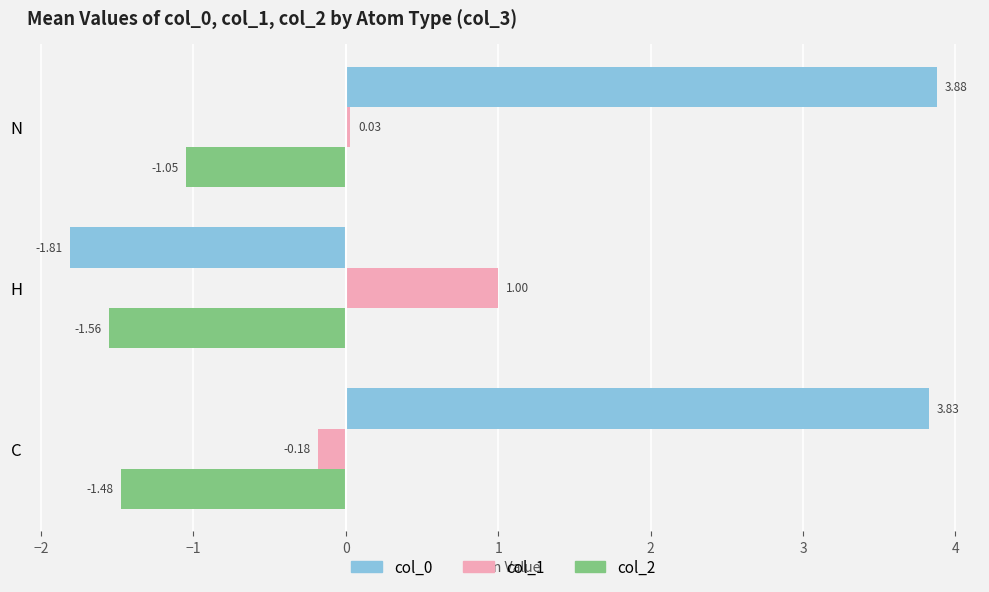

What is the difference between the maximum and minimum values in the col_2 series?

0.5